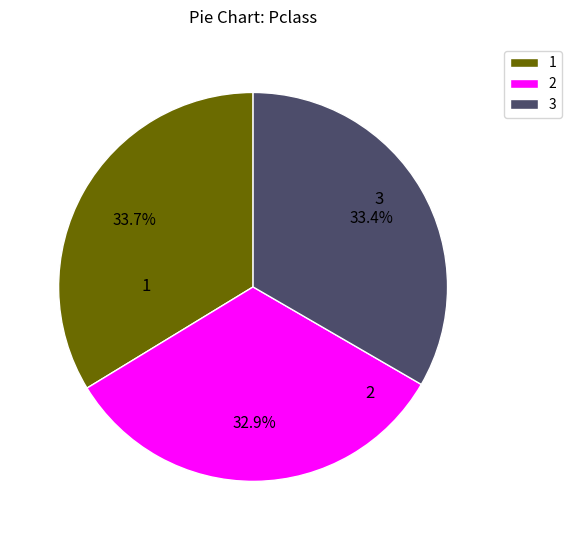

What is the ratio of the value at 1 to the value at 3?

1.0